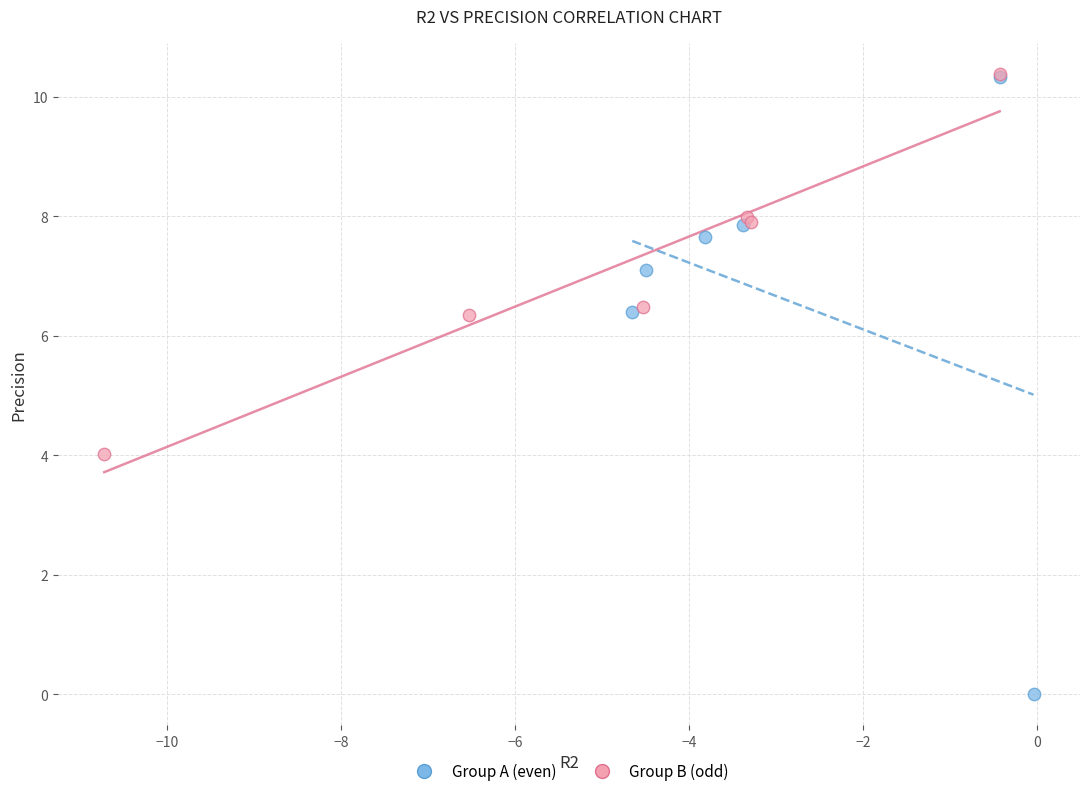

Which series has the widest spread of Y values?

Group A (even)